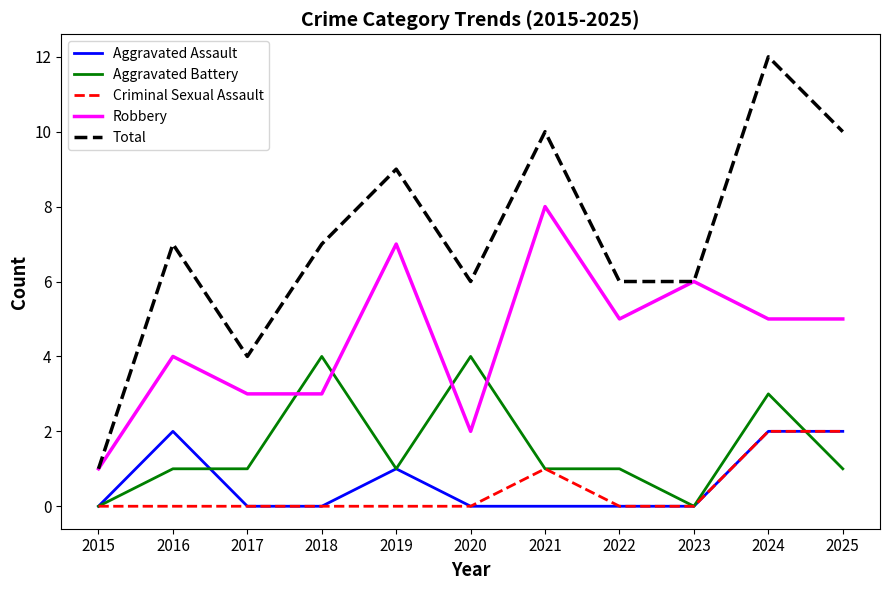

Reading right to left, what are all the values shown in this chart?

Aggravated Assault: 2	2	0	0	0	0	1	0	0	2	0
Aggravated Battery: 1	3	0	1	1	4	1	4	1	1	0
Criminal Sexual Assault: 2	2	0	0	1	0	0	0	0	0	0
Robbery: 5	5	6	5	8	2	7	3	3	4	1
Total: 10	12	6	6	10	6	9	7	4	7	1